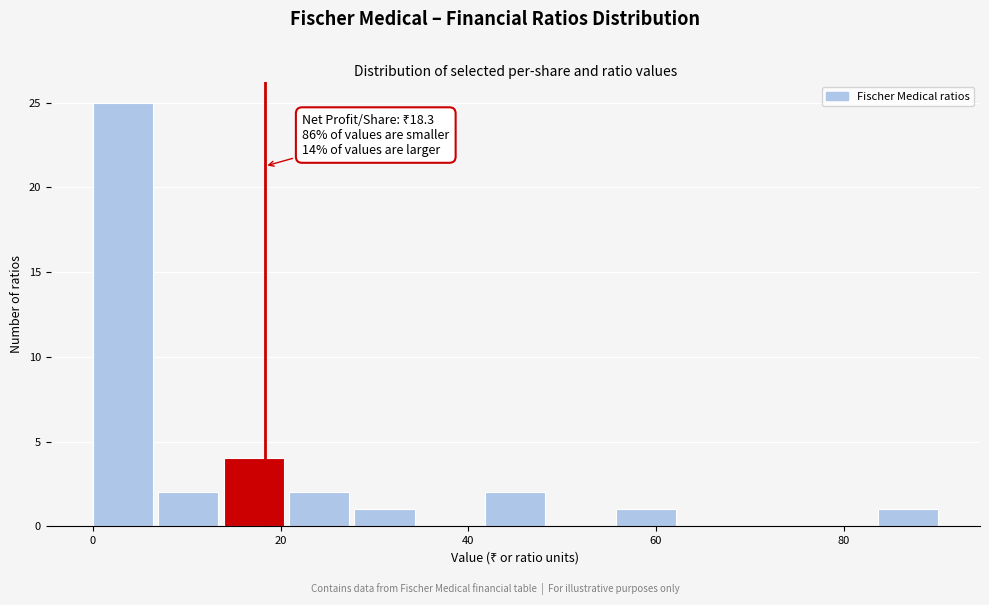

Read against the x-axis, roughly where is the centre of the tallest bar?

4